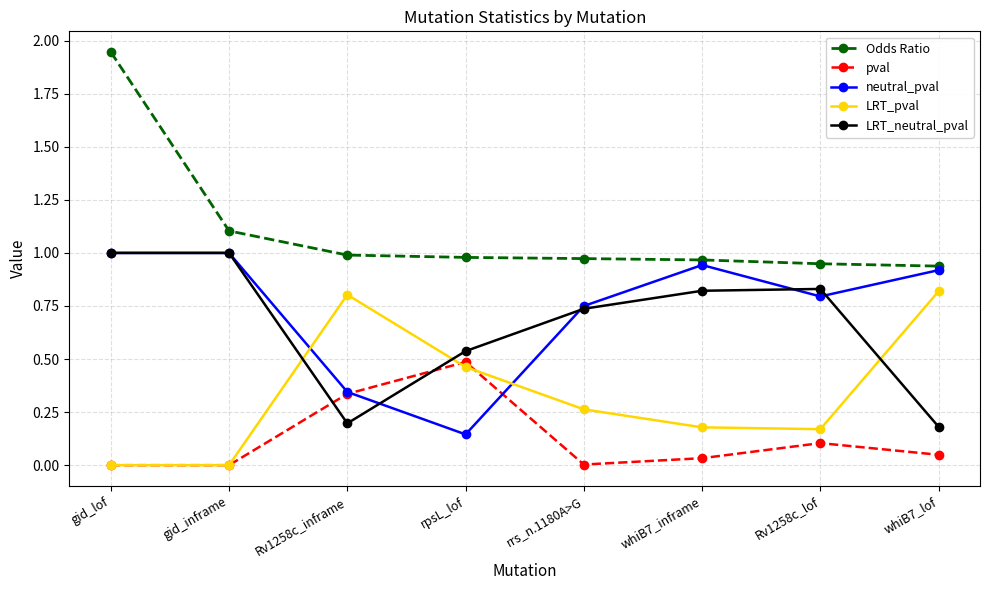

Count the number of data series in this chart.

5